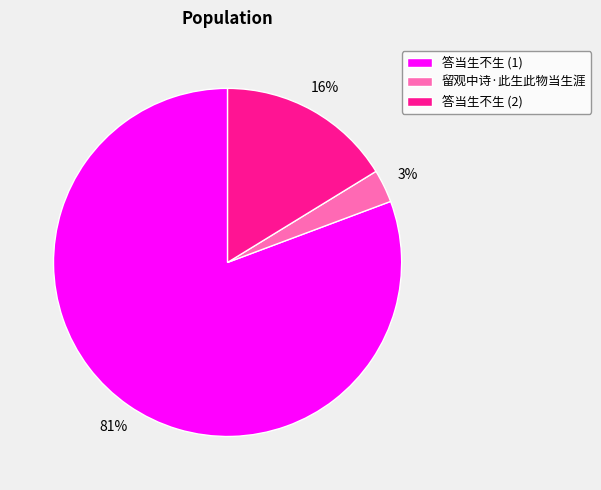

How many segments does this pie chart have?

3